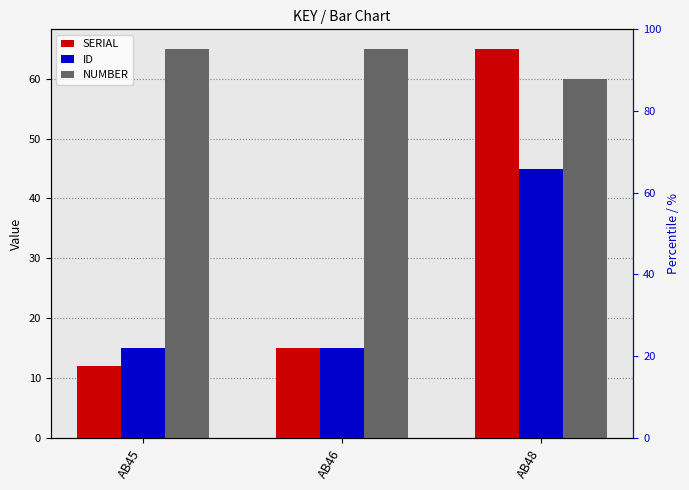

What is the sum of all ID values?

75